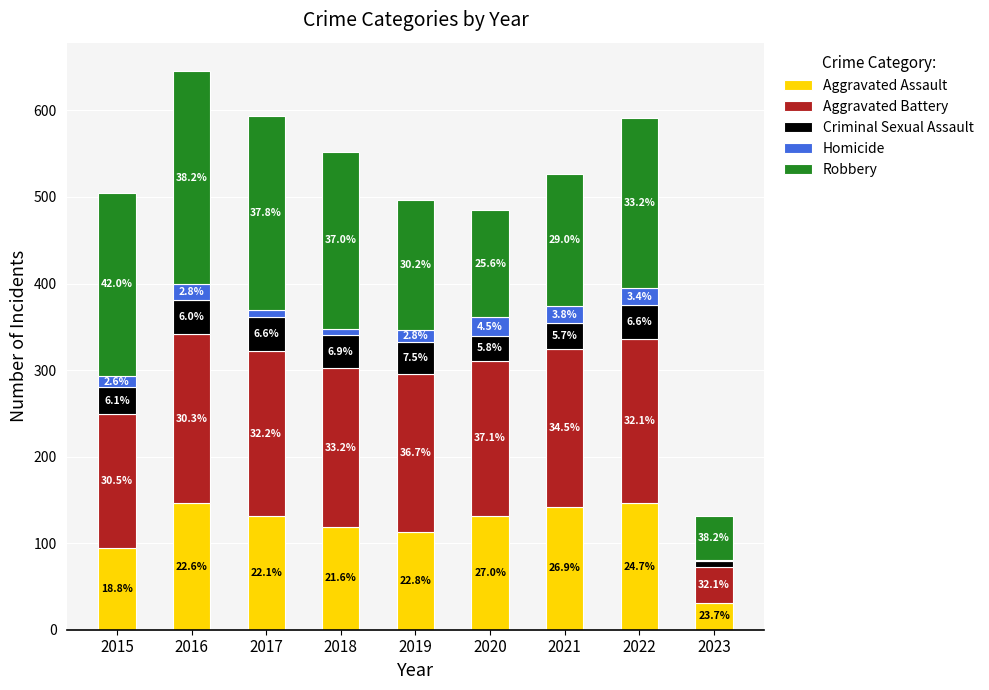

What is the average value of the Aggravated Battery series?

167